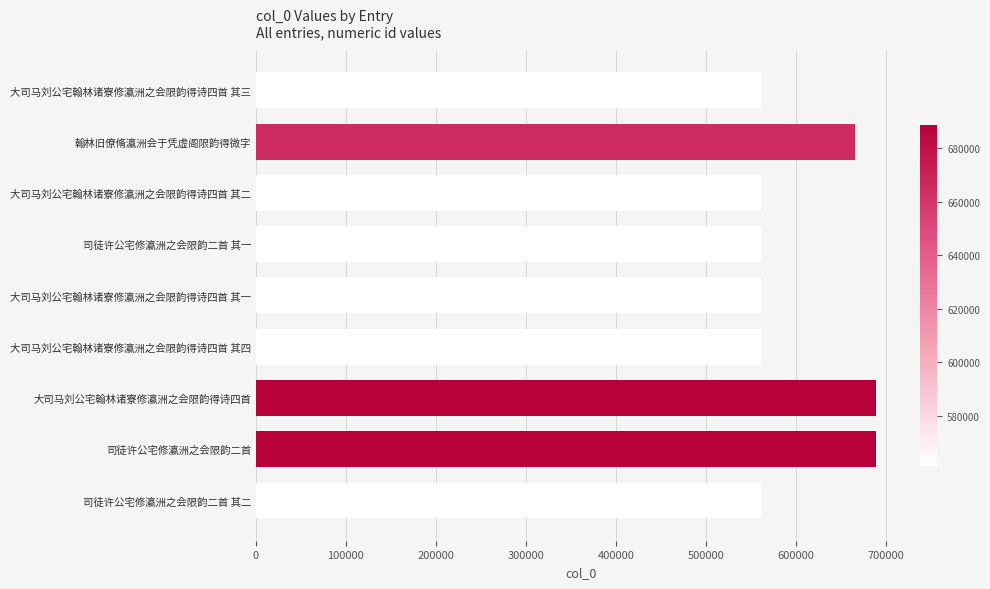

True or false: the data shows 298163 at 司徒许公宅修瀛洲之会限韵二首.

False